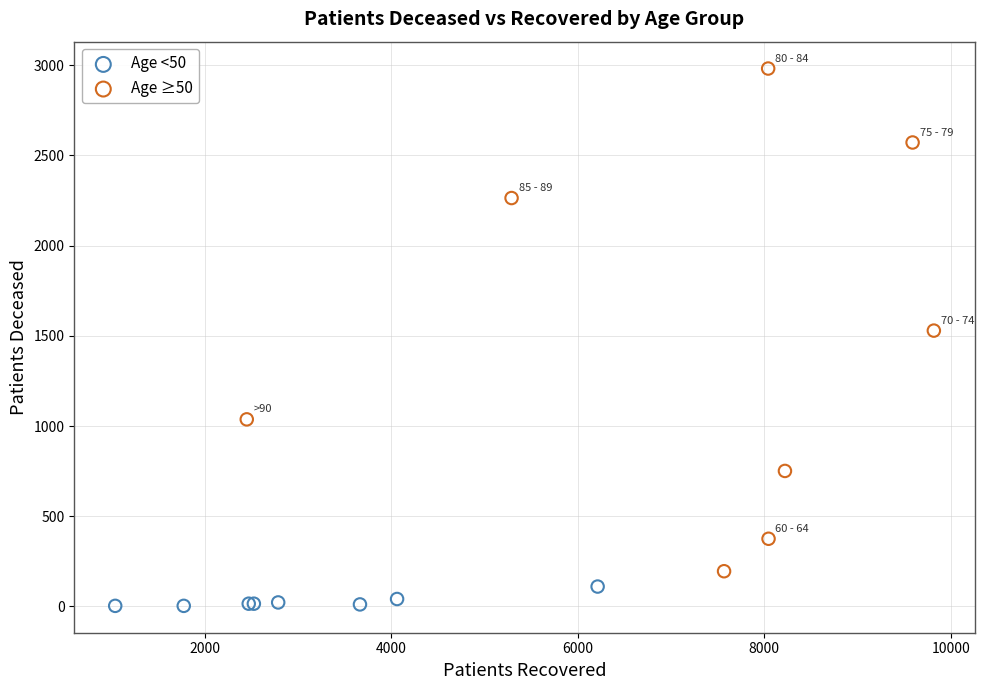

Which series contains the highest Y value?

Age ≥50